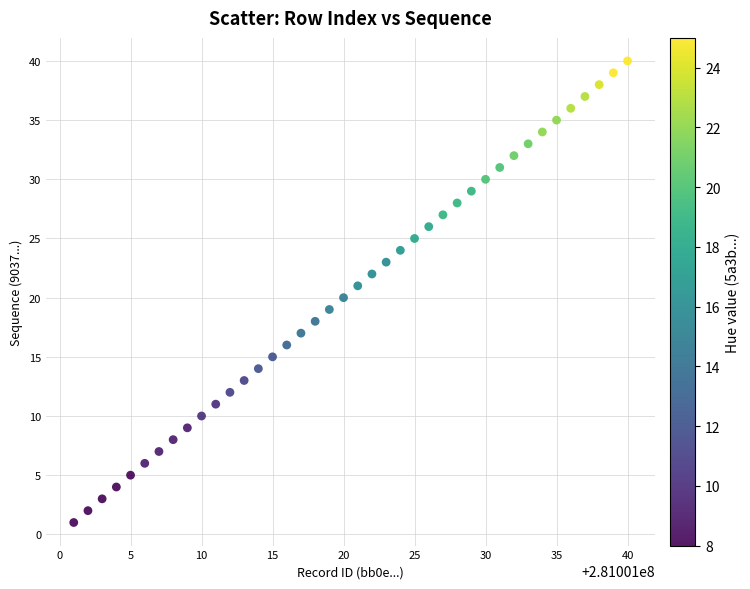

What is the range of Y values (max minus min)?

39